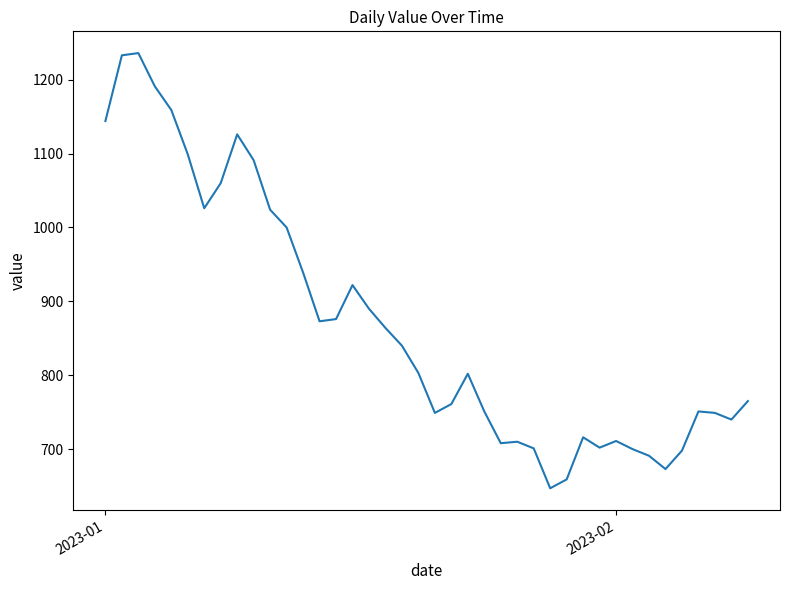

What is the smallest value displayed?

647